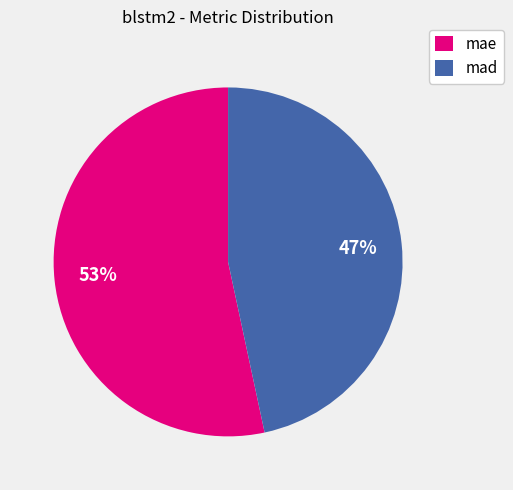

Which slice is the largest?

mae